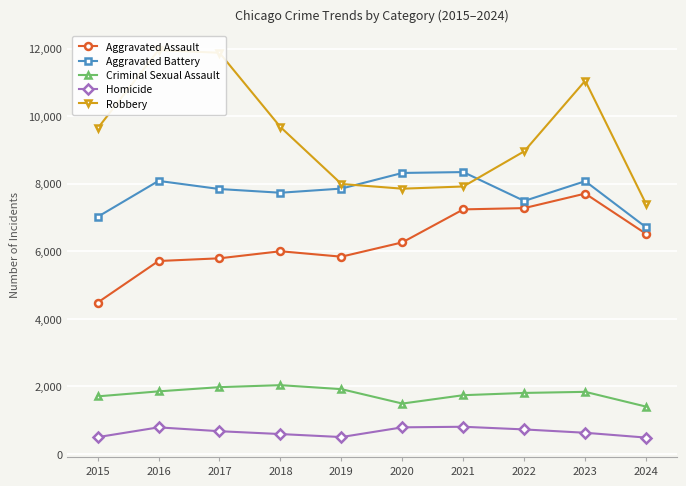

At how many categories does at least one series exceed 3302?

10